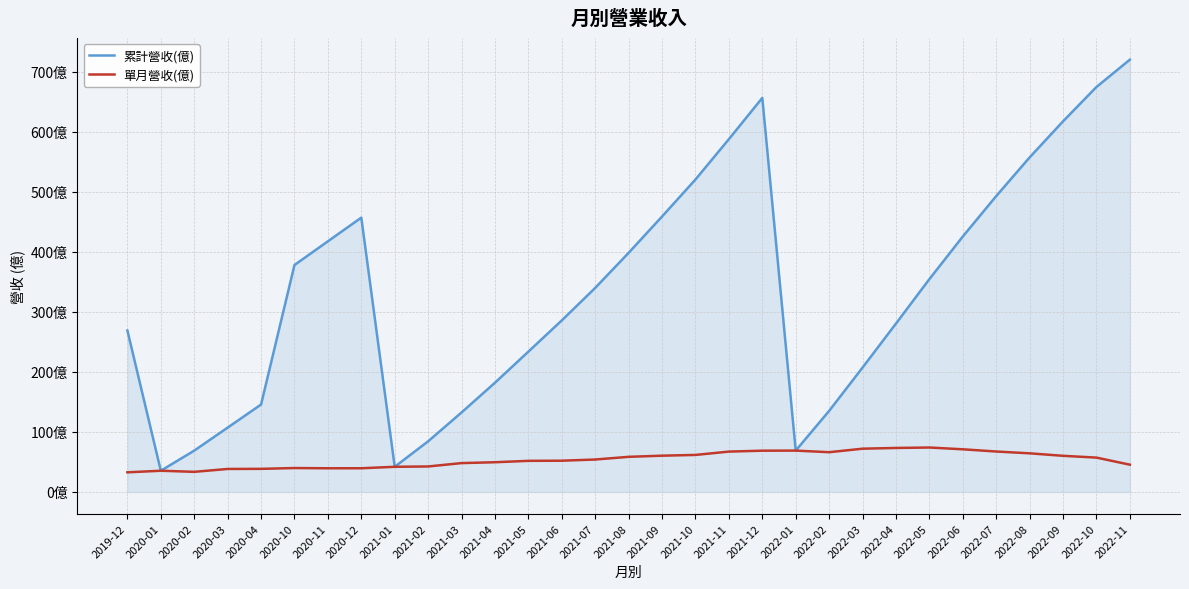

What is the difference between the highest and lowest values at 2022-06?

354.4